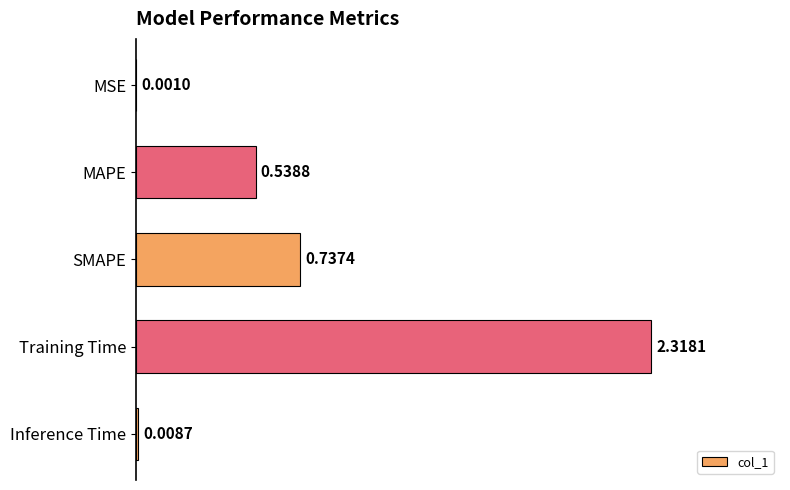

Which category has the highest value across all series?

Training Time